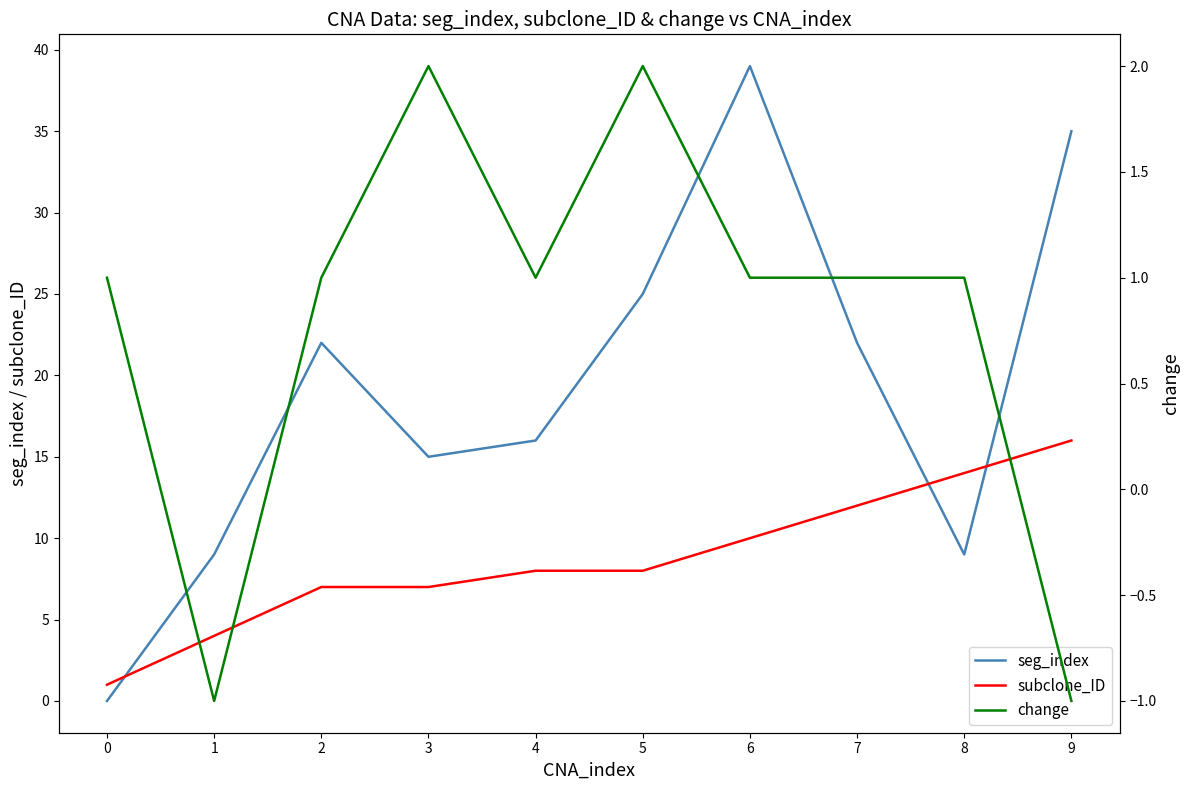

How many data points in seg_index are above 22?

3